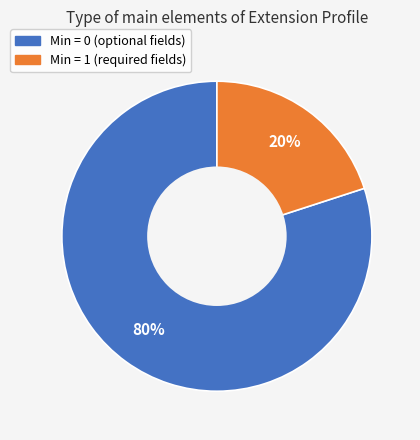

To the nearest percent, what is the average slice percentage?

50%